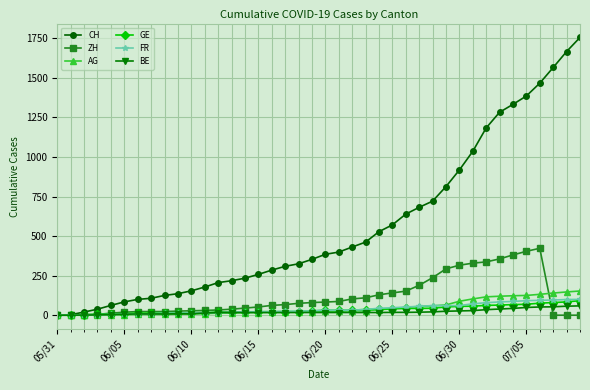

Which series has the largest total across all categories?

CH